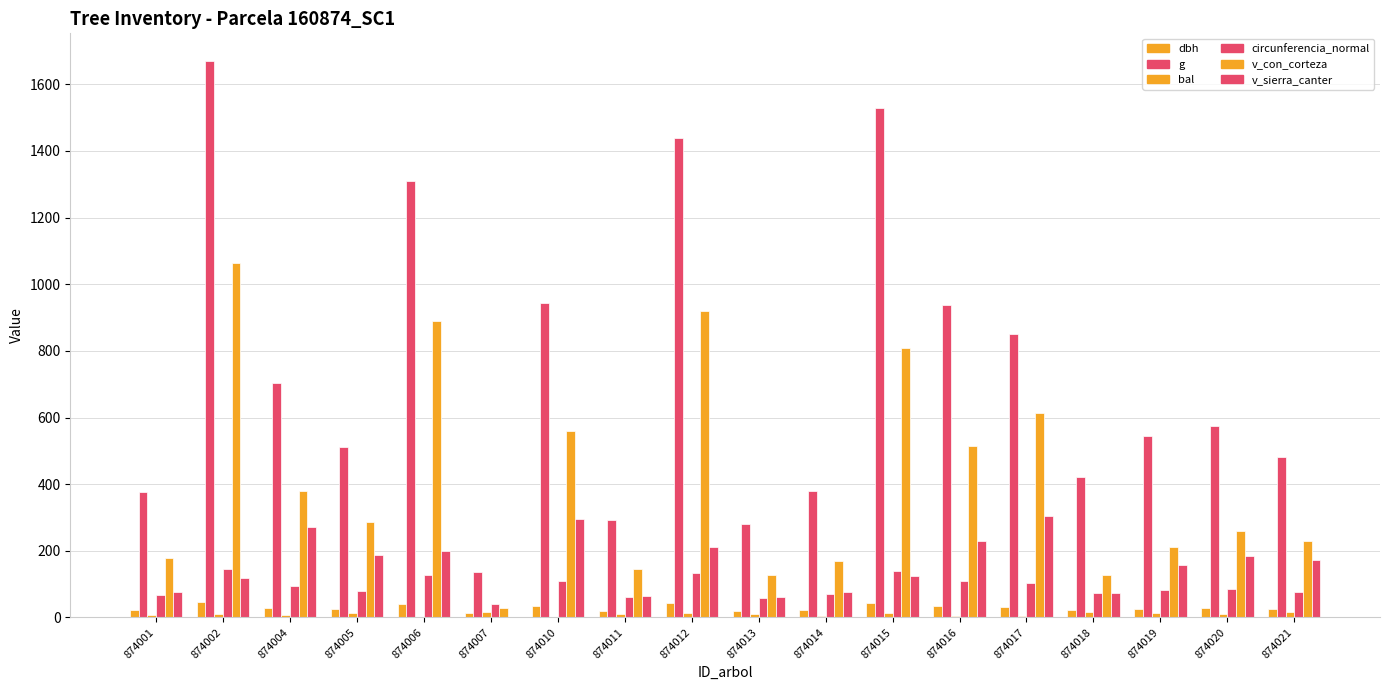

Is it true that bal equals -9.3 at 874006?

False